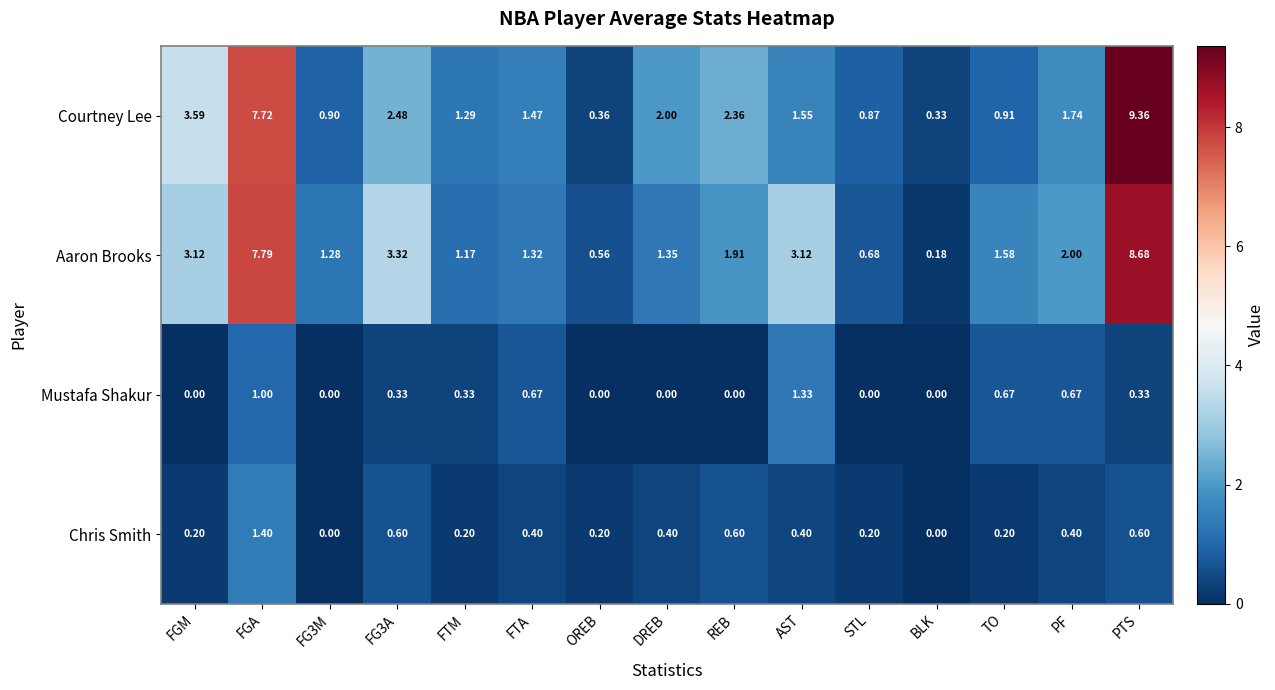

Rank the series at FG3A from highest to lowest value.

Aaron Brooks, Courtney Lee, Chris Smith, Mustafa Shakur